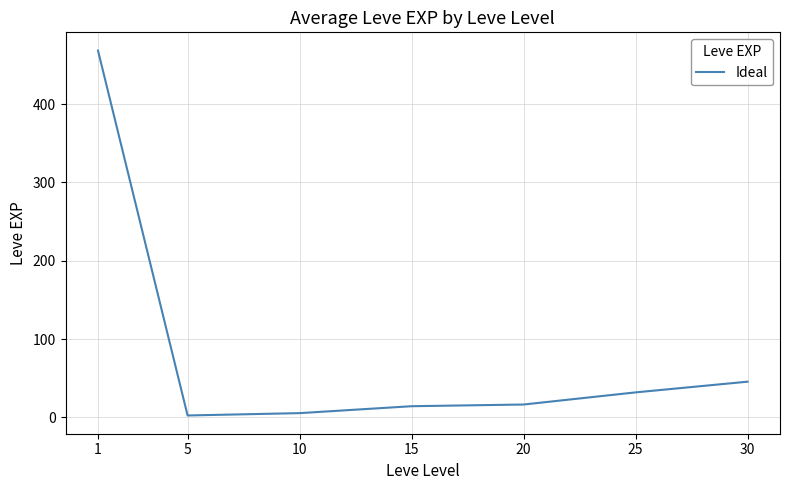

At which label does the data first exceed 16?

1